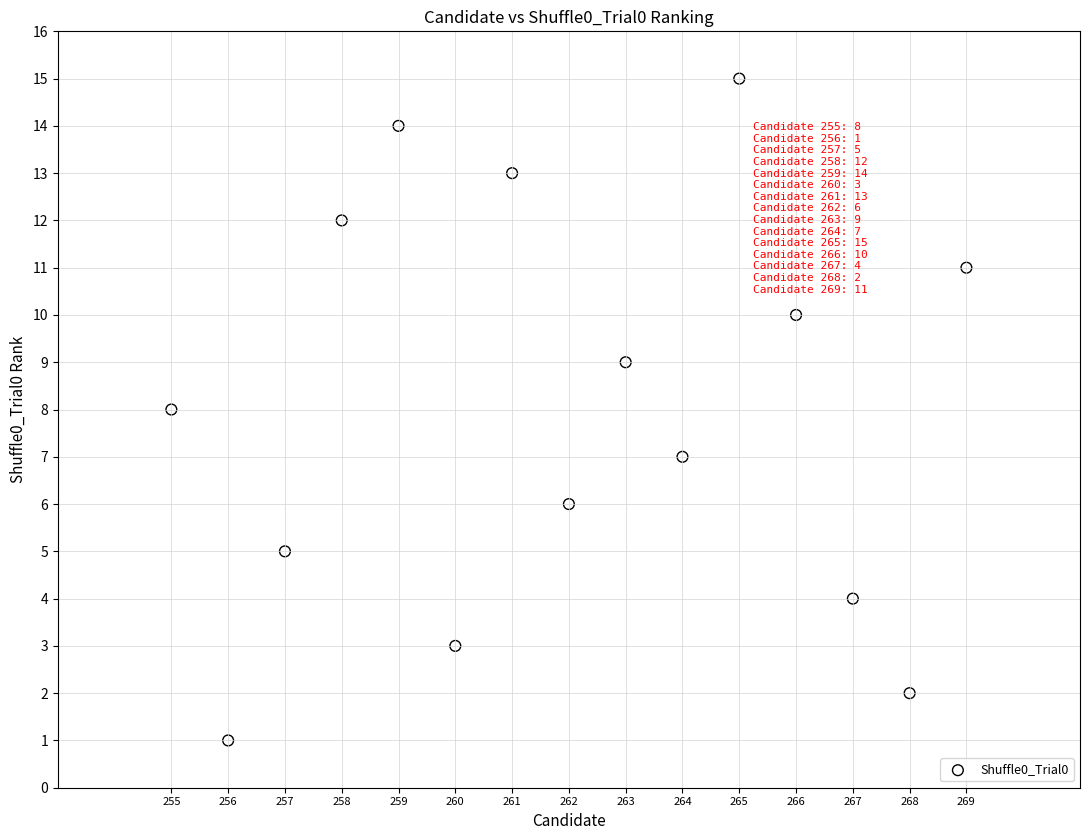

What is the range of X values (max minus min)?

14